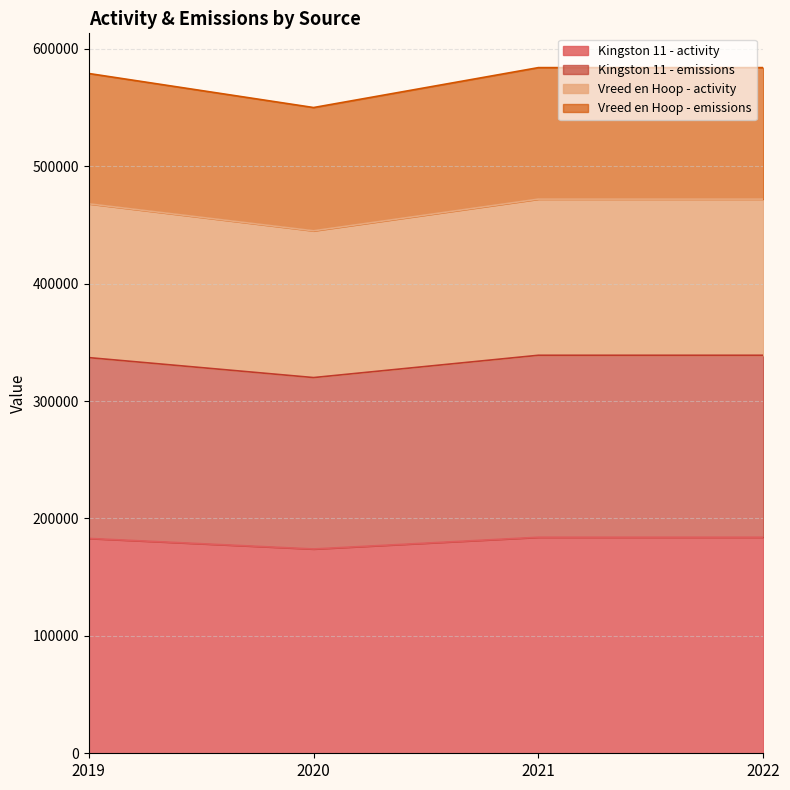

What is the value of the Vreed en Hoop - activity point at the 4th from the left?

472000